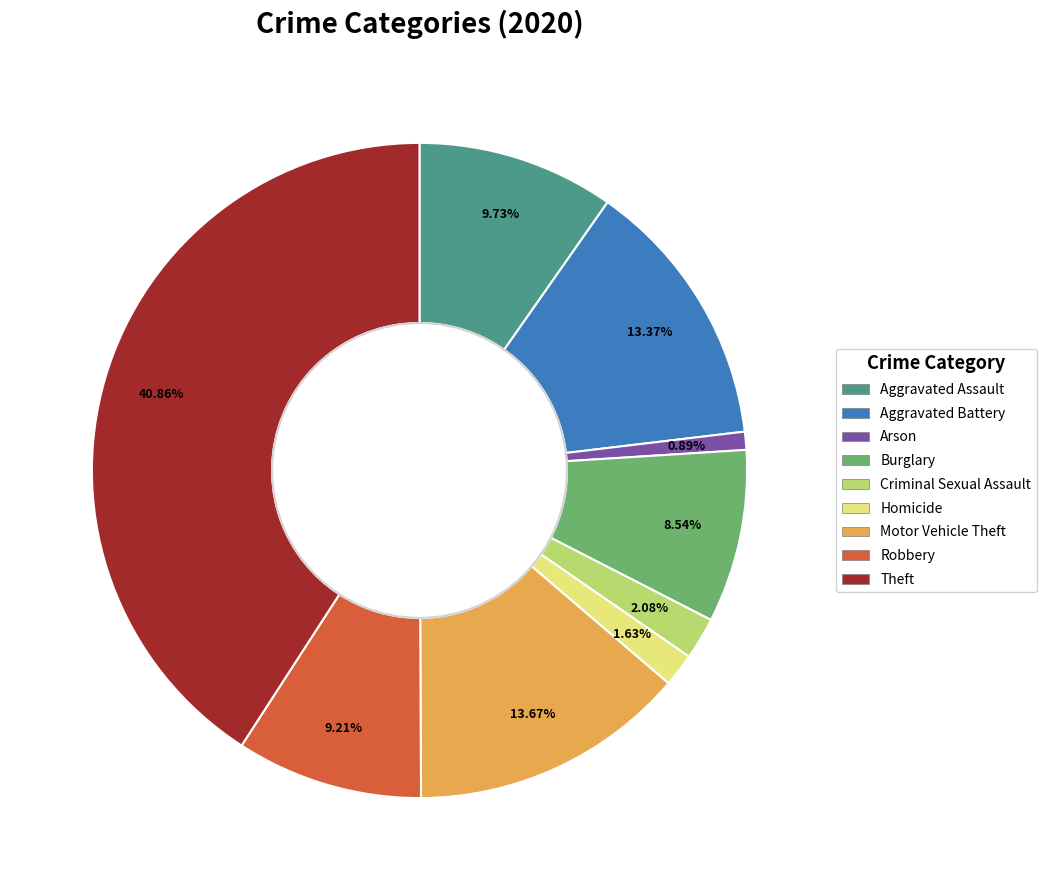

What is the ratio of the value at Criminal Sexual Assault to the value at Robbery?

0.2